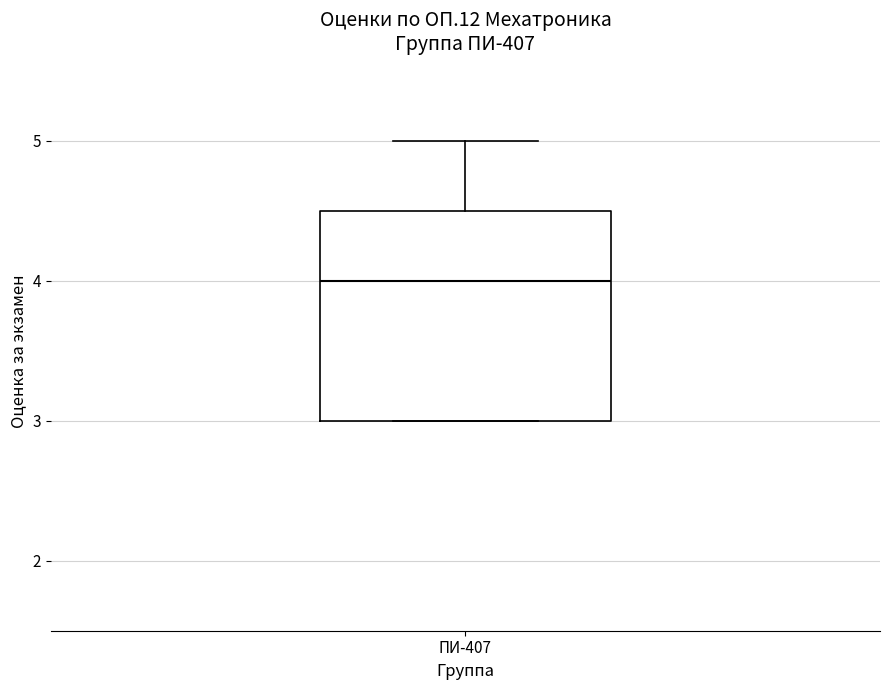

Where is the lower edge of the box for ПИ-407 on the y-axis? The values are not printed on the chart, so give them approximately, as read against the axis.

3.0